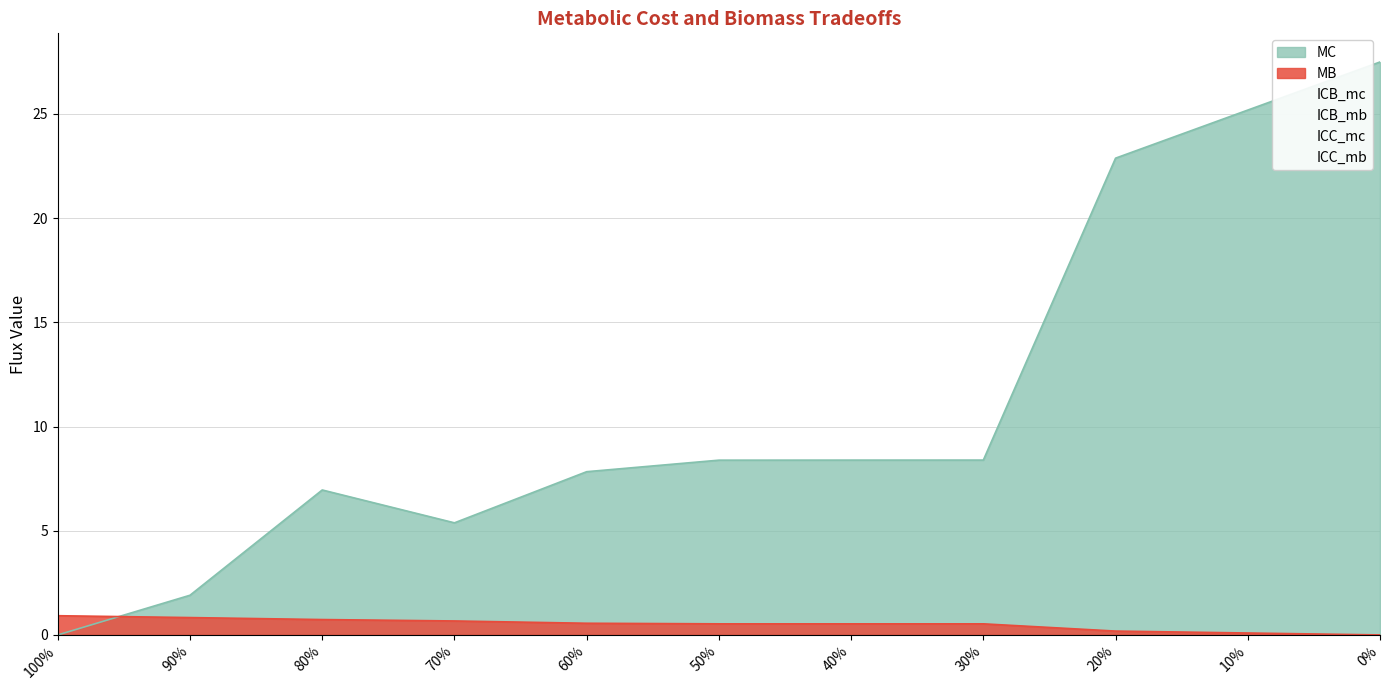

What is the label of the 8th point from the left?

30%